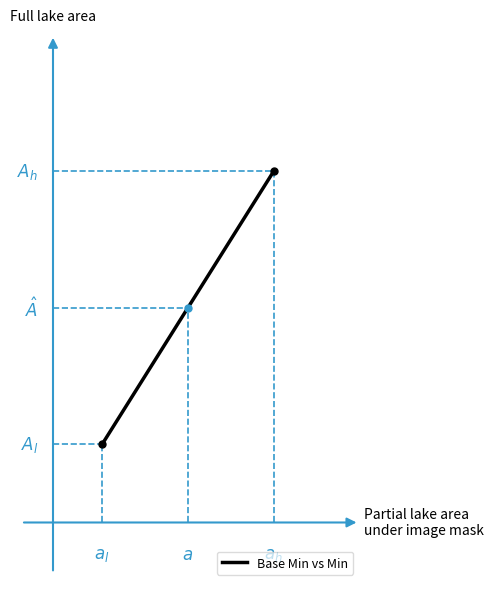

Is it true that the value at 1 is 0.6?

False